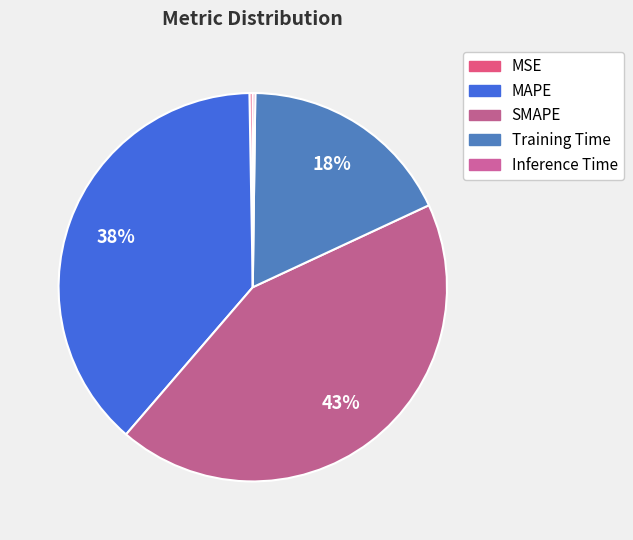

How many segments does this pie chart have?

5